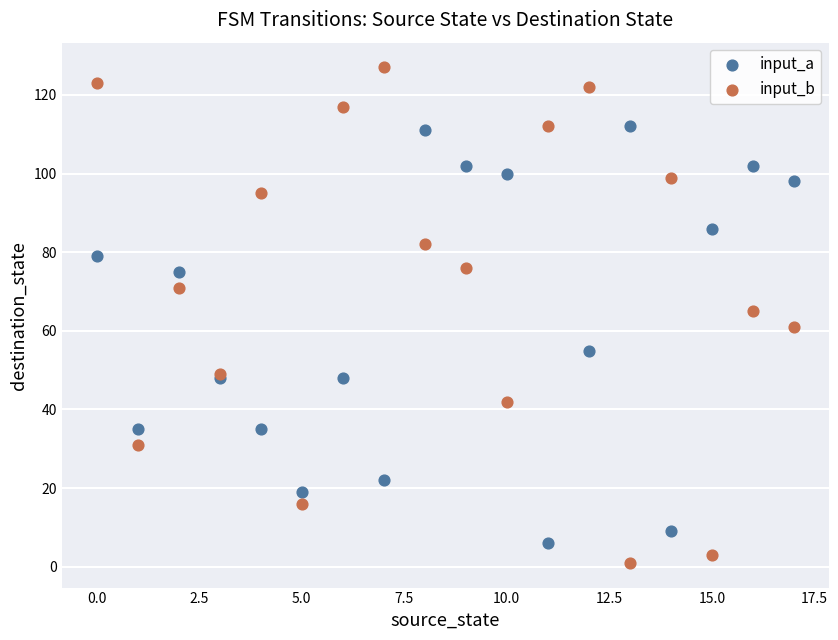

Which series contains the lowest Y value?

input_b